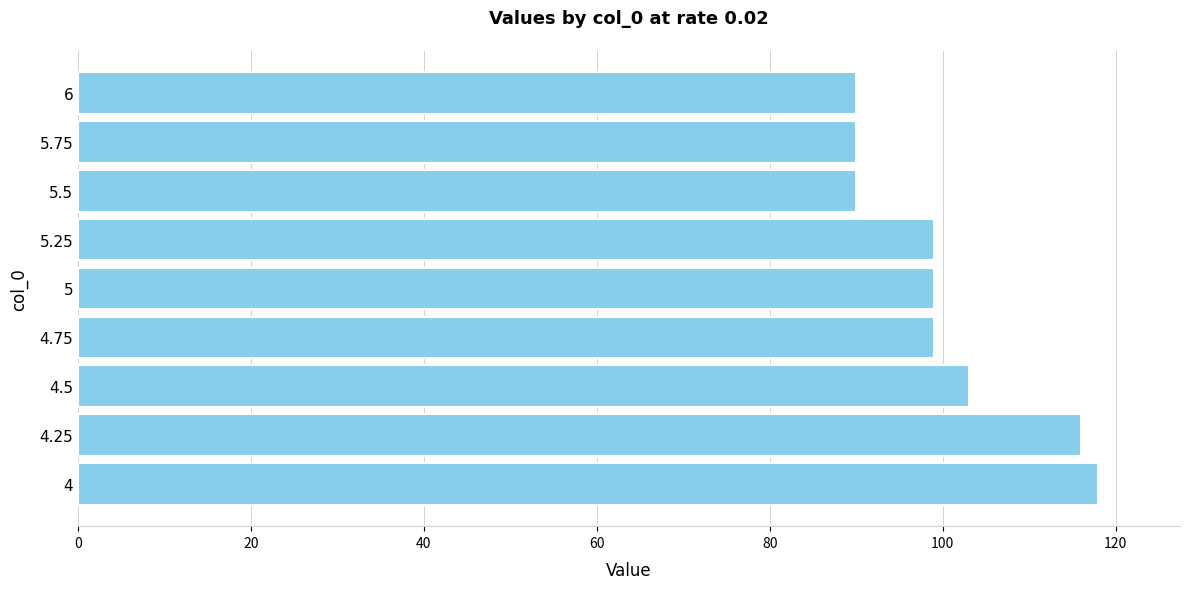

Reading bottom to top, extract all data points from this chart.

118	116	103	99	99	99	90	90	90